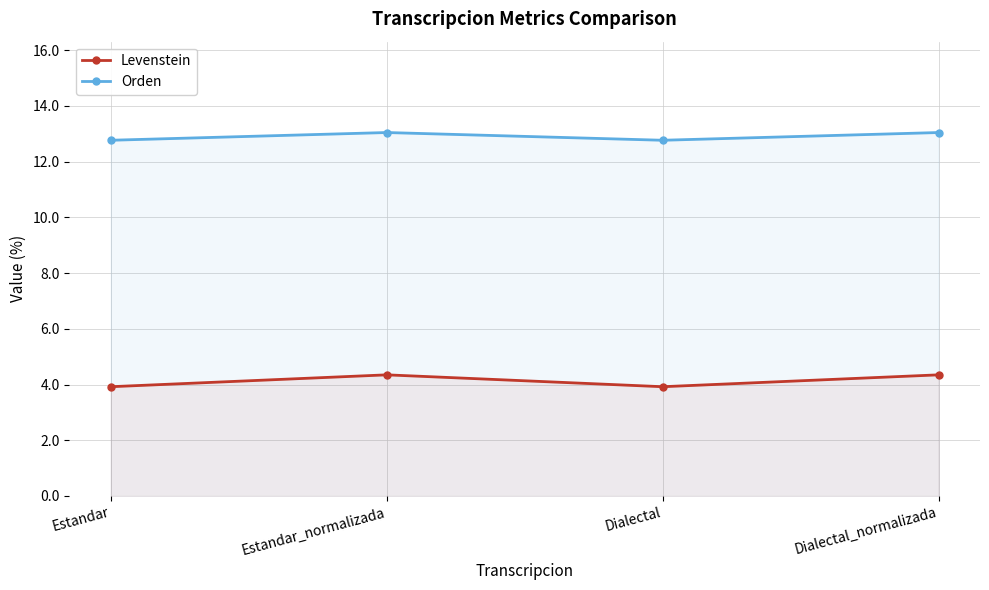

Which category has the lowest value across all series?

Estandar